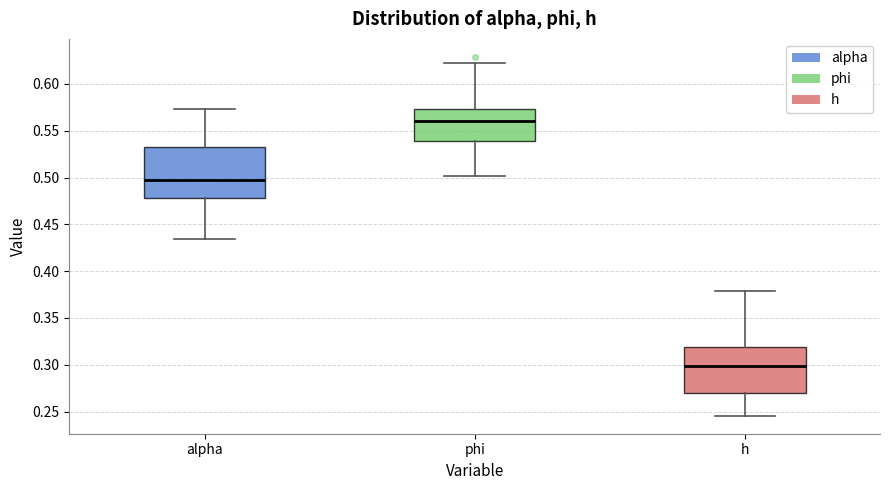

Reading left to right, read every box against the y-axis: the position of its median line, the range the box covers, and the ends of its whiskers. The values are not printed on the chart, so give them approximately, as read against the axis.

alpha: median 0.495, box 0.480 to 0.535, whiskers 0.435 to 0.575
phi: median 0.560, box 0.540 to 0.575, whiskers 0.500 to 0.620
h: median 0.300, box 0.270 to 0.320, whiskers 0.245 to 0.380